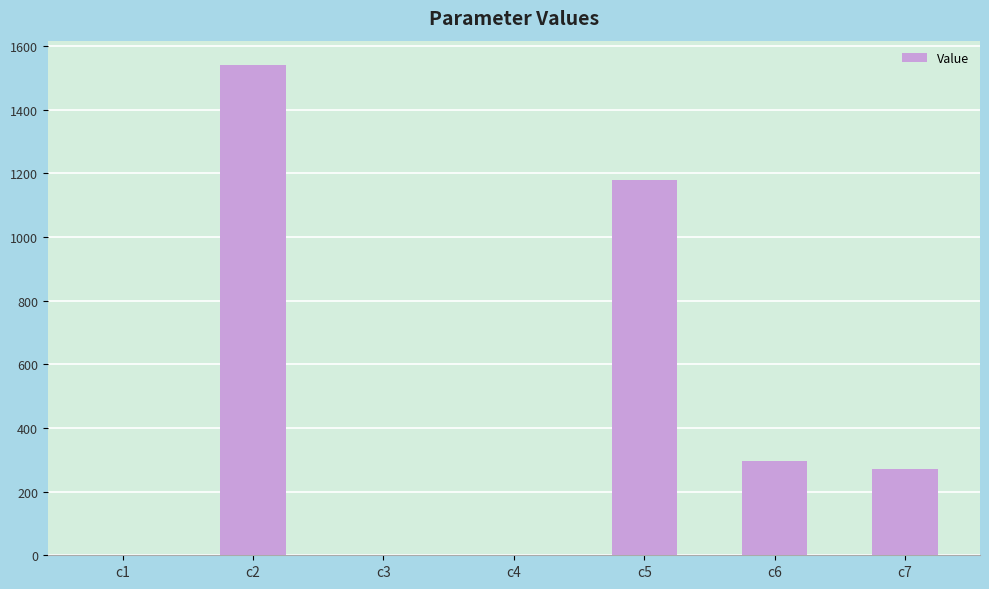

Which label corresponds to the largest value in the chart?

c2